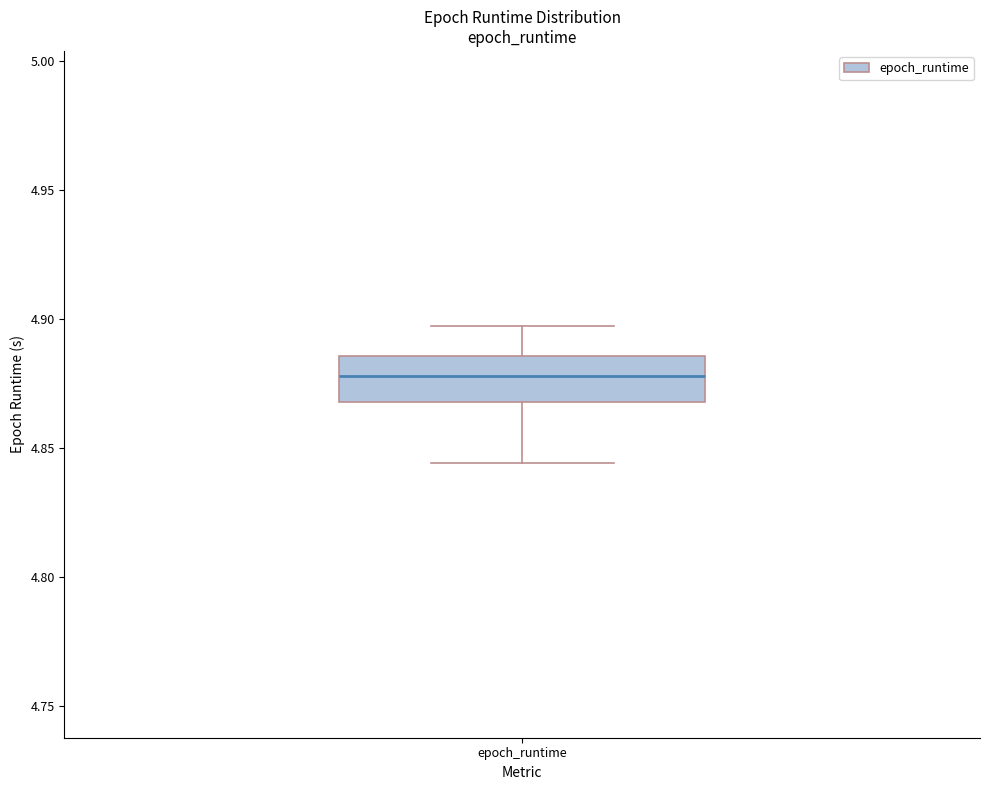

Where is the upper edge of the box for epoch_runtime on the y-axis? The values are not printed on the chart, so give them approximately, as read against the axis.

4.885